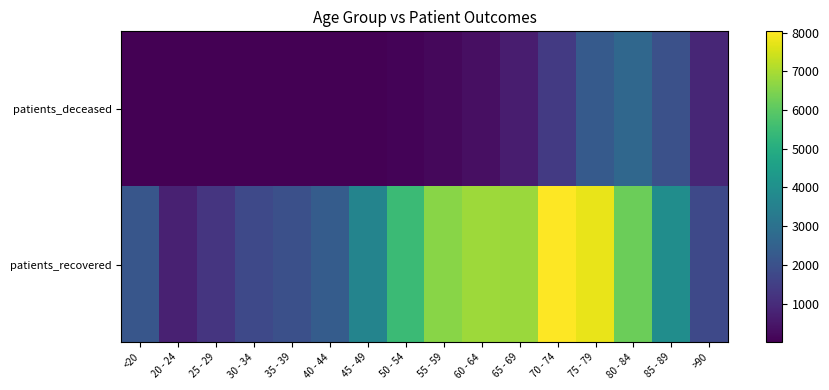

Count the number of data series in this chart.

2